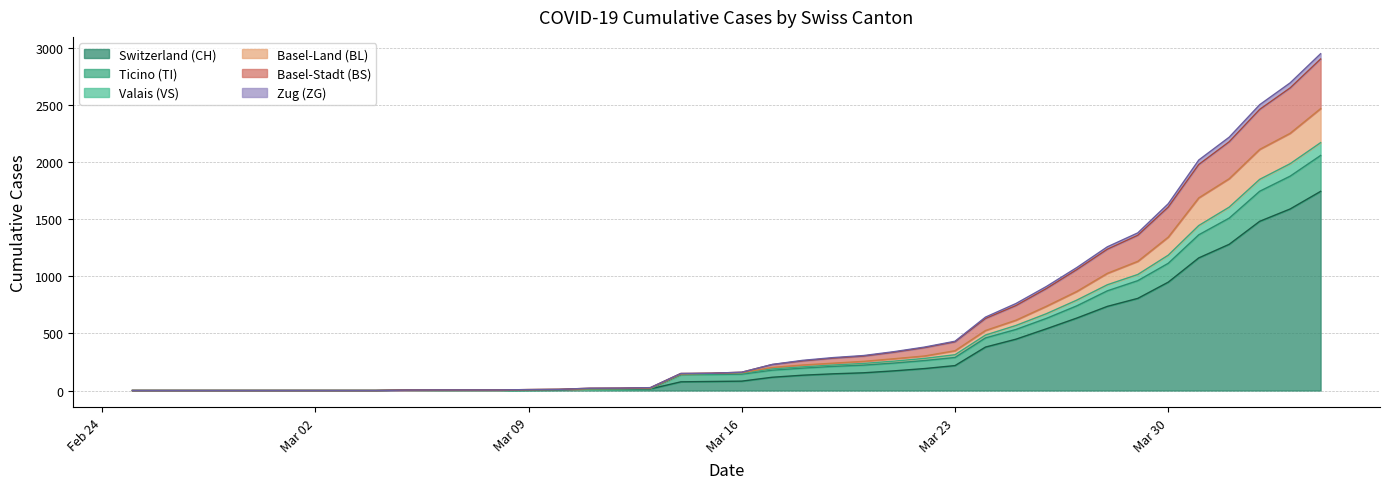

What is the maximum value for Switzerland (CH)?

1742